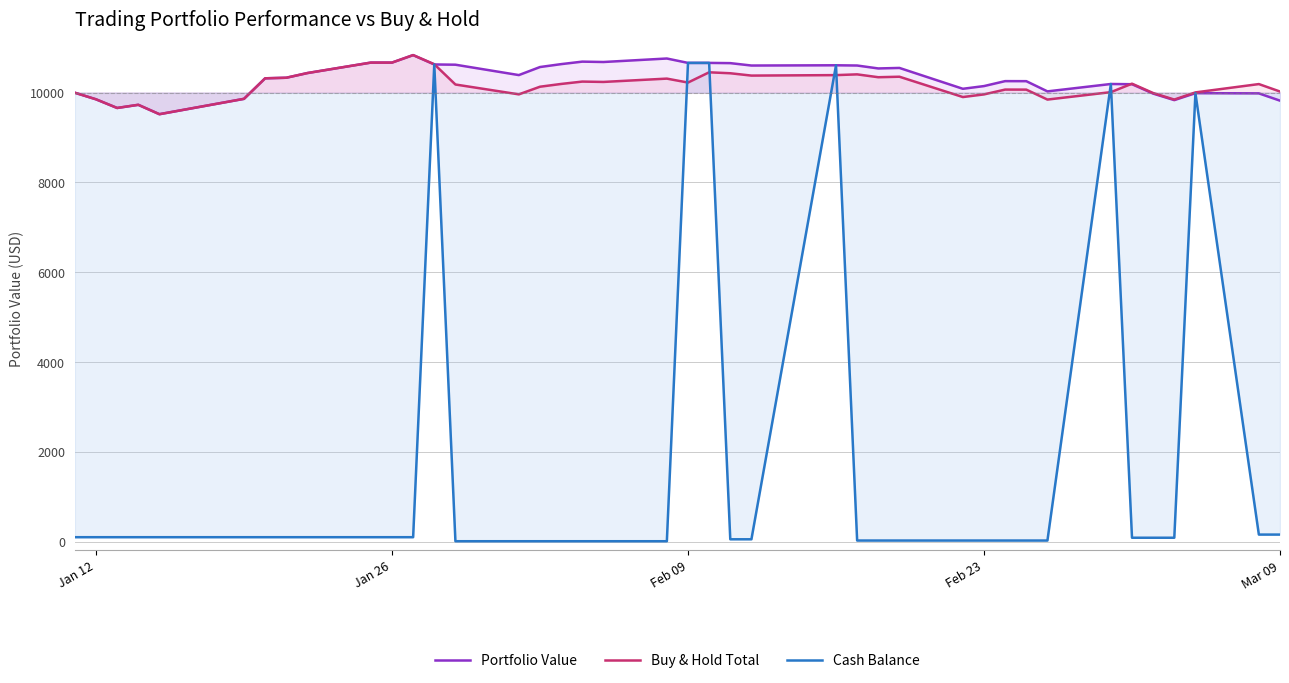

Which series has the widest spread of values?

Cash Balance